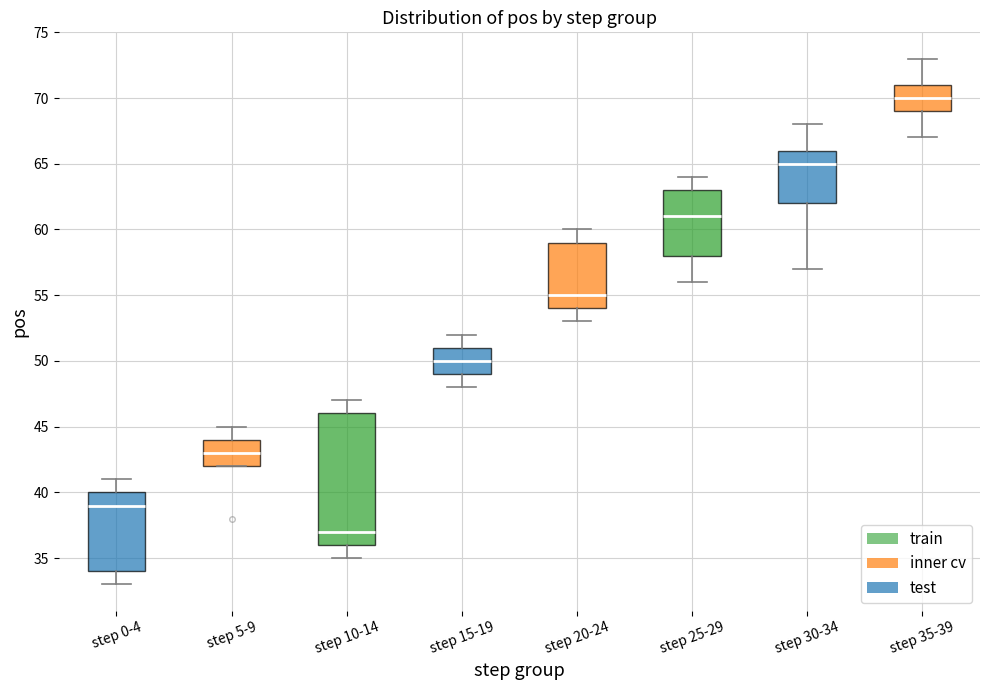

Reading left to right, transcribe this box plot: for each box, give where its median line is, the range the box spans, and where its two whiskers end, as read against the y-axis. The values are not printed on the chart, so give them approximately, as read against the axis.

step 0-4: median 39, box 34 to 40, whiskers 33 to 41
step 5-9: median 43, box 42 to 44, whiskers 42 to 45
step 10-14: median 37, box 36 to 46, whiskers 35 to 47
step 15-19: median 50, box 49 to 51, whiskers 48 to 52
step 20-24: median 55, box 54 to 59, whiskers 53 to 60
step 25-29: median 61, box 58 to 63, whiskers 56 to 64
step 30-34: median 65, box 62 to 66, whiskers 57 to 68
step 35-39: median 70, box 69 to 71, whiskers 67 to 73